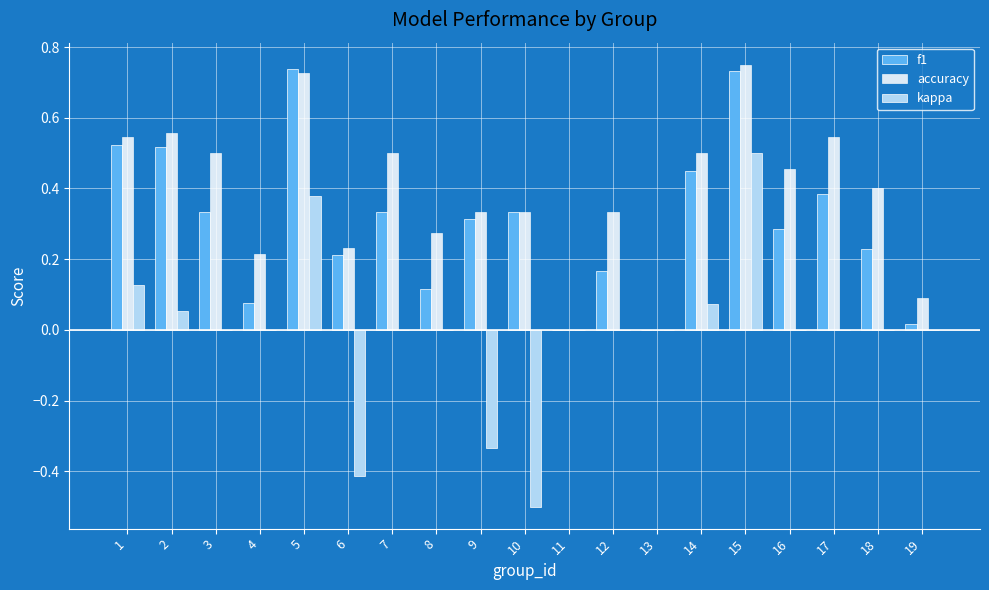

How many data points does each series have?

19